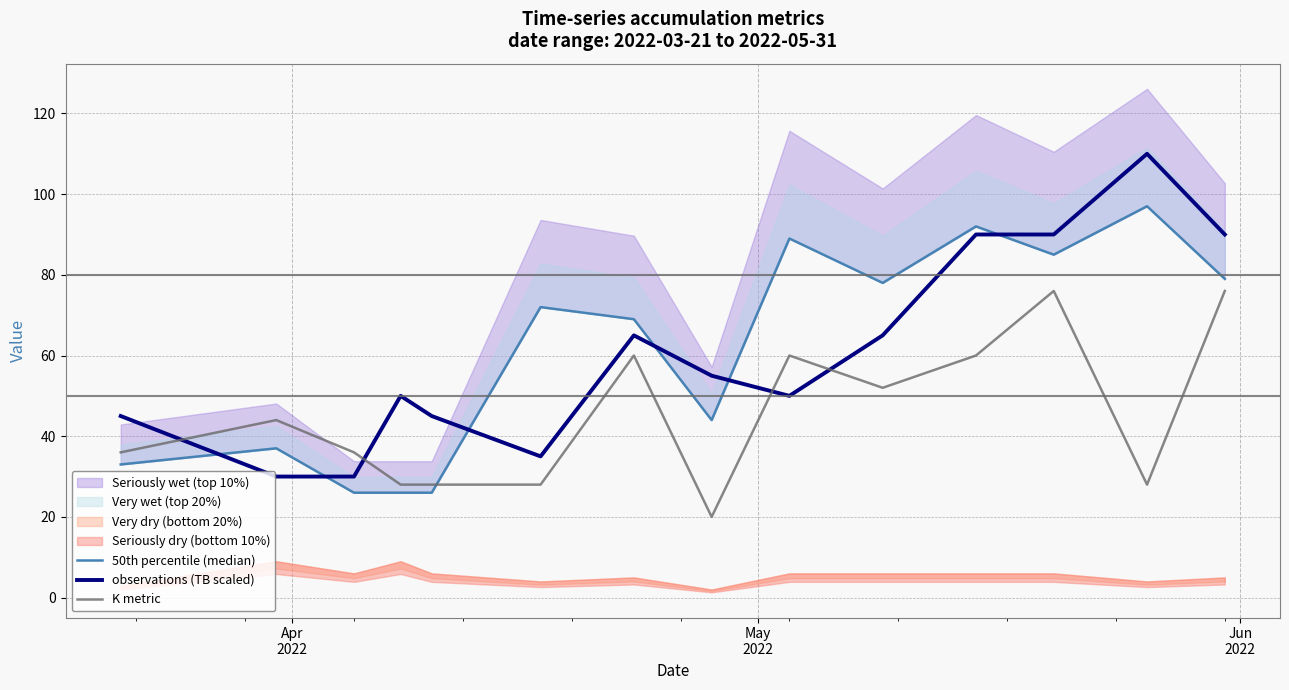

In 50th percentile (median), how many points are higher than both neighbors (excluding endpoints)?

5